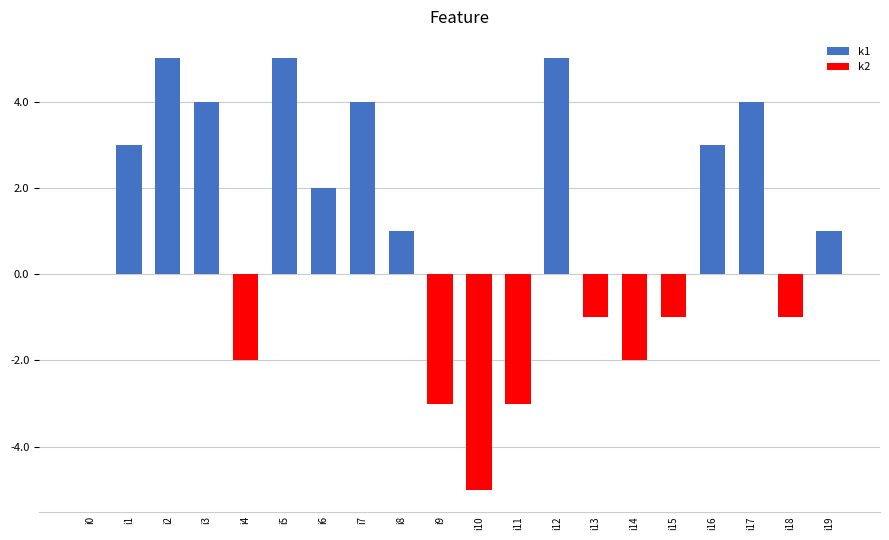

At which label does k1 first exceed 1?

i1